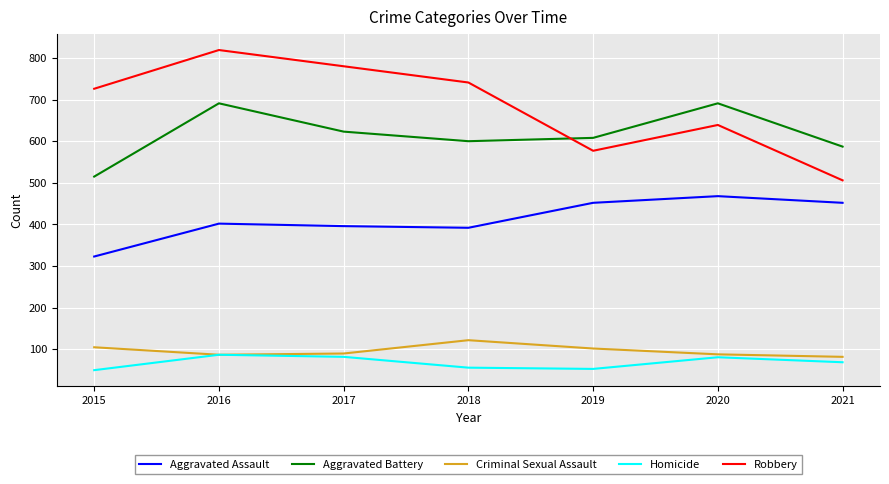

Rank the series at 2017 from lowest to highest value.

Homicide, Criminal Sexual Assault, Aggravated Assault, Aggravated Battery, Robbery